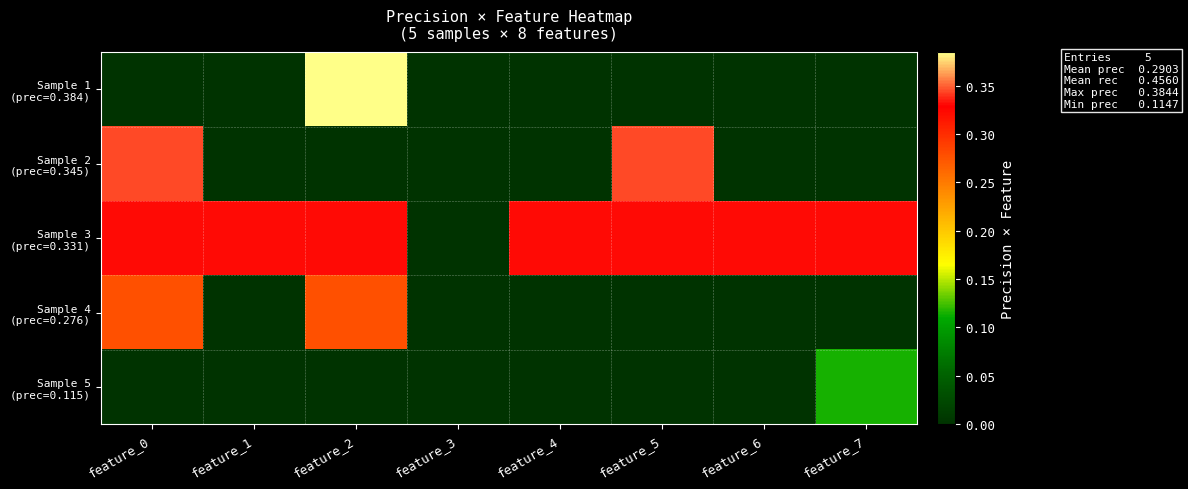

At how many categories does at least one series exceed 0?

7